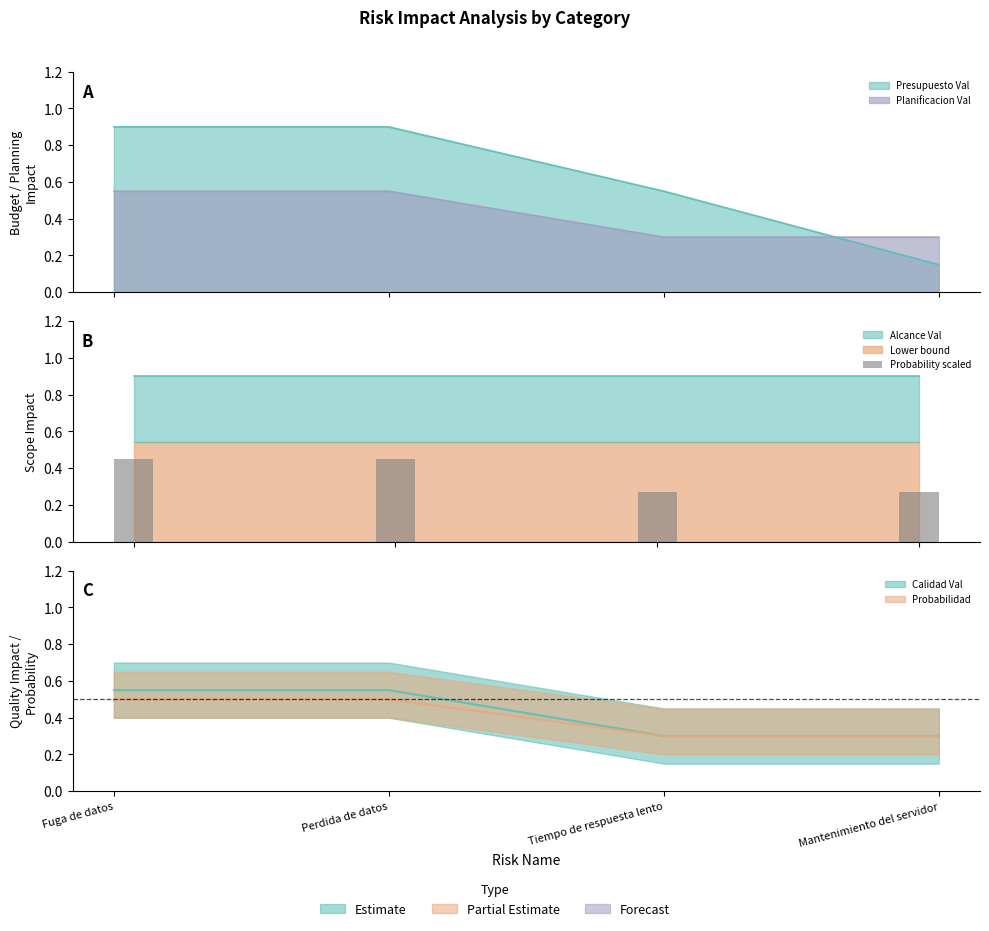

What value does the data have at Fuga de datos?

0.5